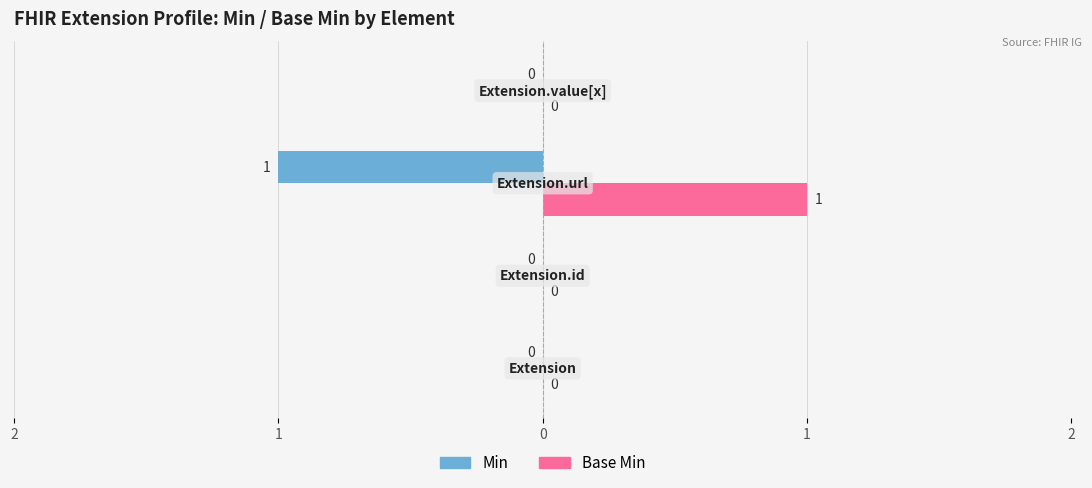

What are all the series names shown in the legend?

Min, Base Min